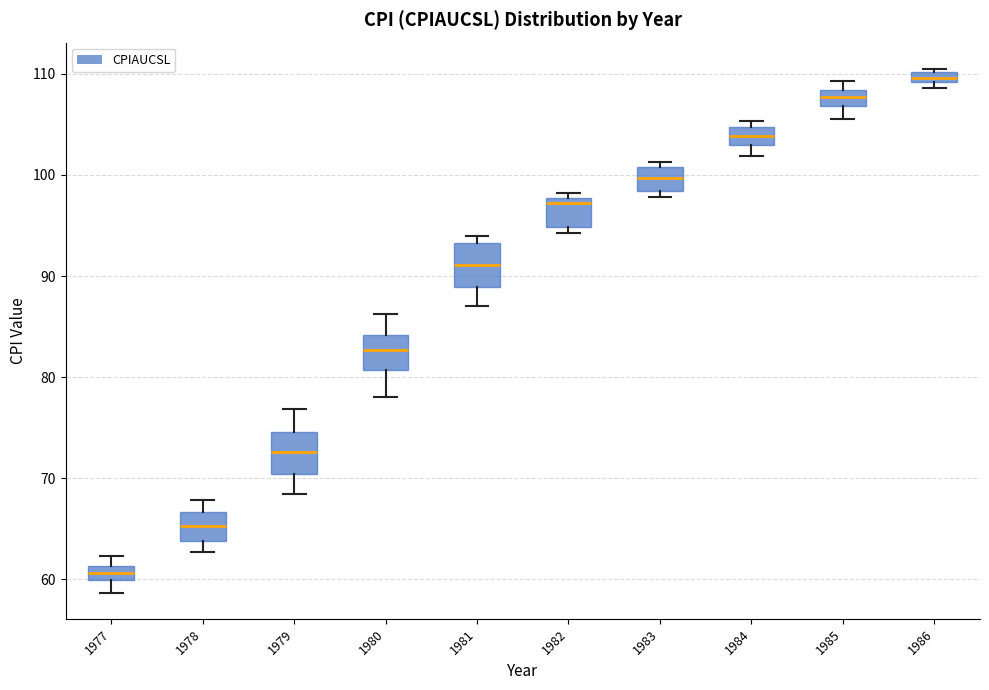

Where is the lower edge of the box at x = 1982 on the y-axis? The values are not printed on the chart, so give them approximately, as read against the axis.

95